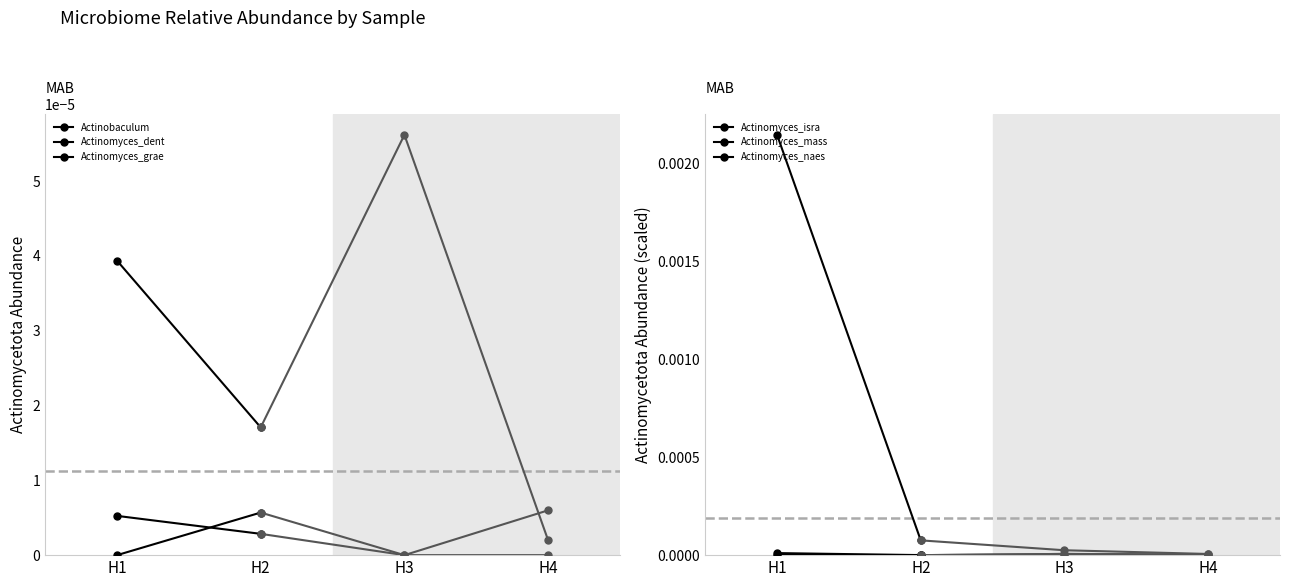

Is the value of Actinomyces_mass at H1 greater than the value of Actinomyces_dent at H1?

No